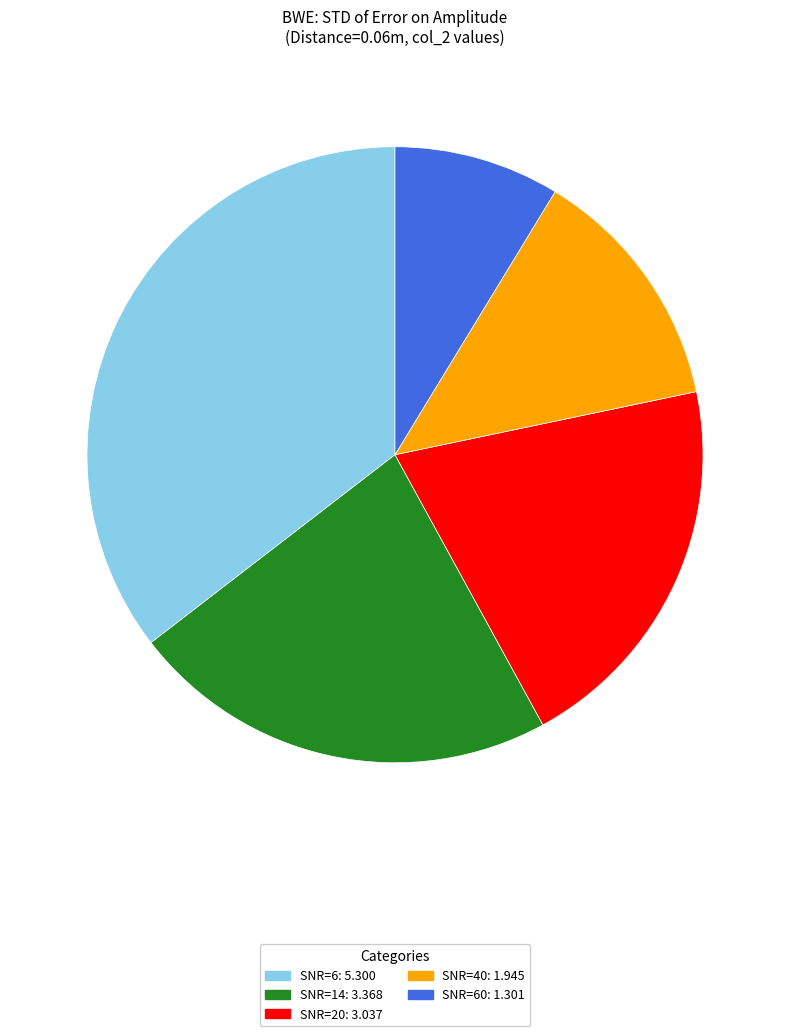

Is there a majority slice in this chart?

No